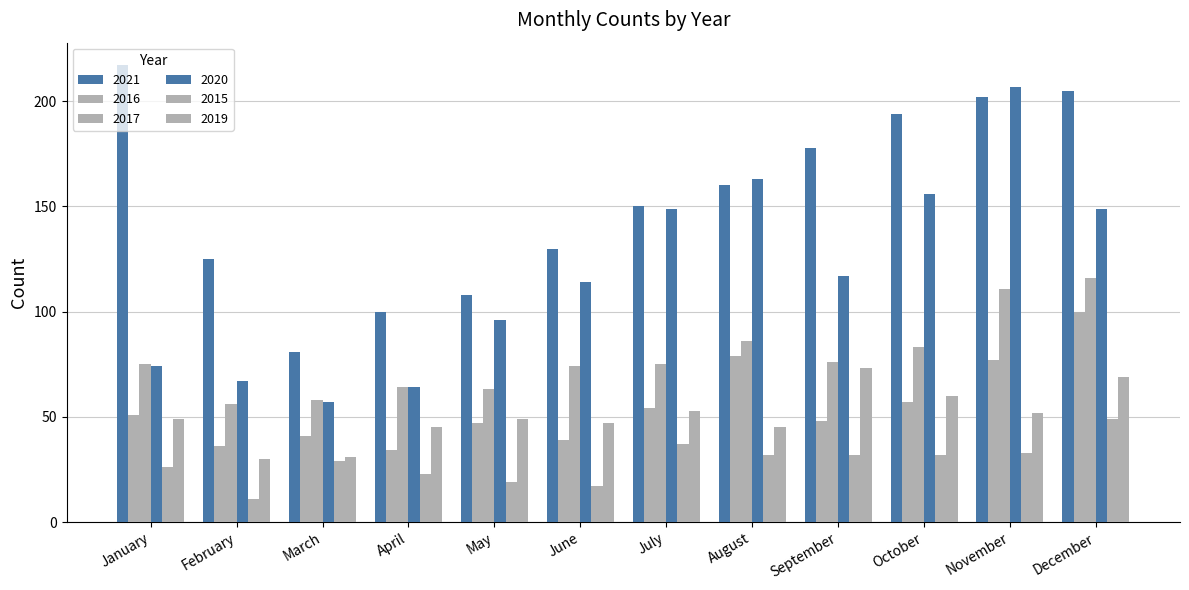

Which series has the largest range (max minus min)?

2020